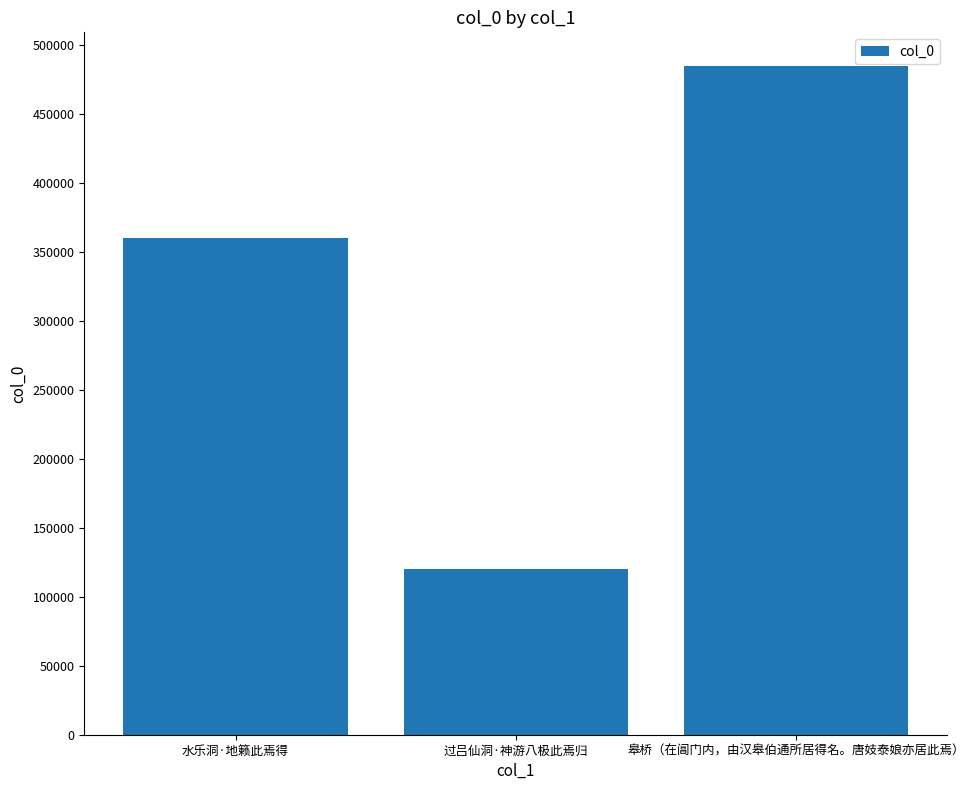

Is it true that the value at 过吕仙洞·神游八极此焉归 is 181180?

False